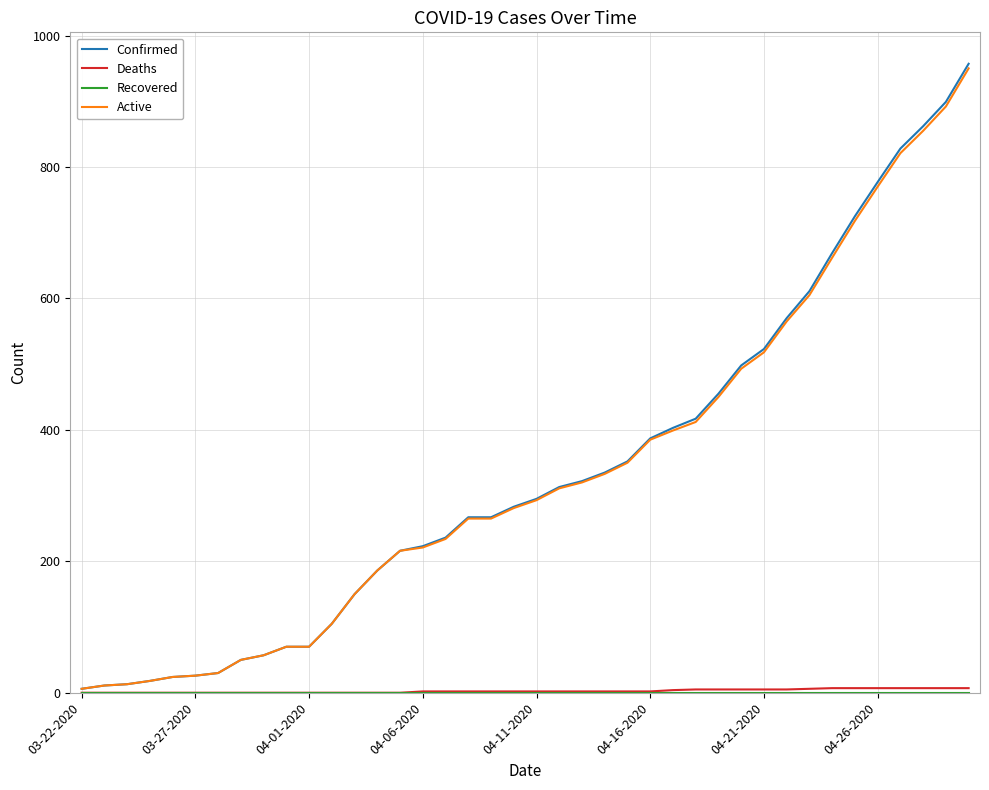

What is the greatest value displayed?

957